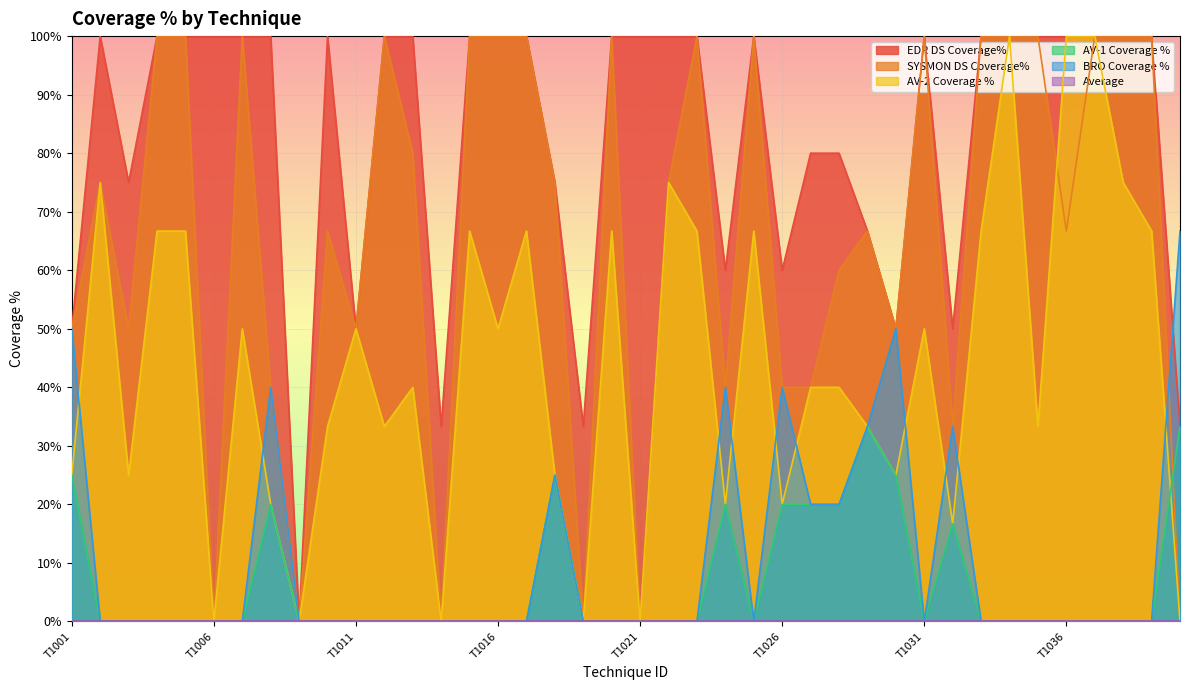

The AV-2 Coverage % series shows -0.3 at T1040. True or false?

False